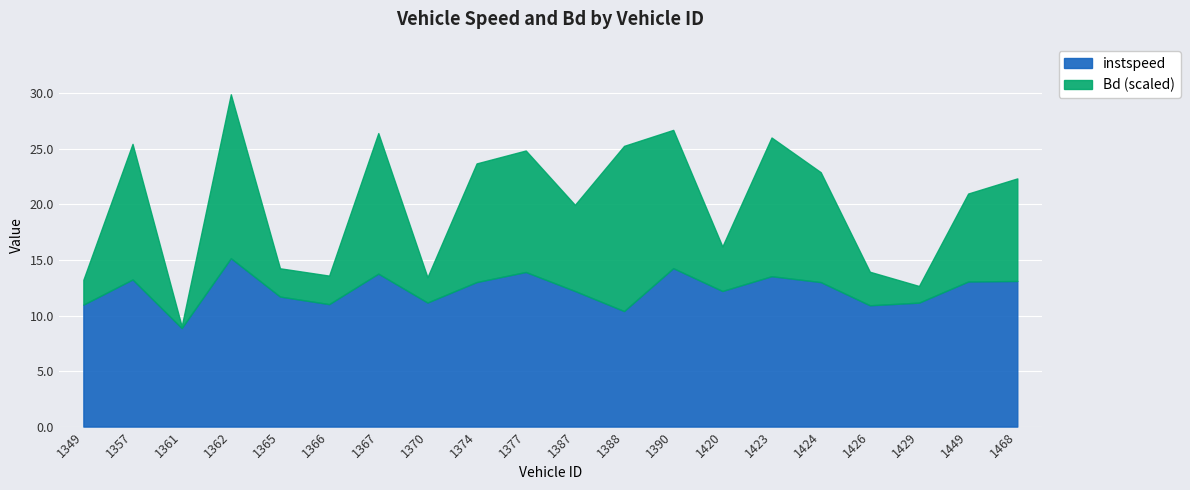

True or false: instspeed has a value of 18.6 at 1349.

False